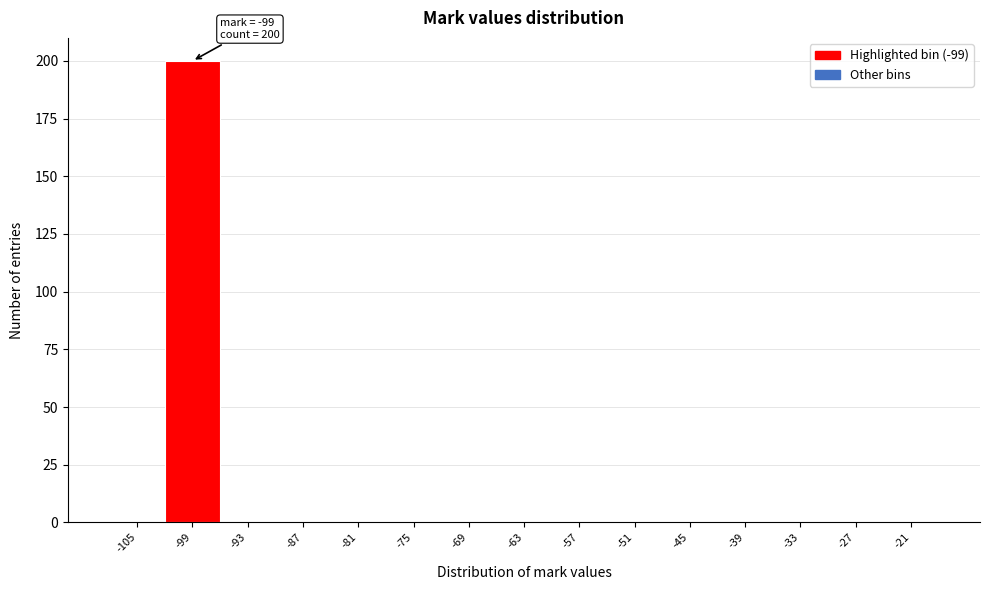

Reading right to left, extract all data points from this chart.

-21=0	-27=0	-33=0	-39=0	-45=0	-51=0	-57=0	-63=0	-69=0	-75=0	-81=0	-87=0	-93=0	-99=200	-105=0